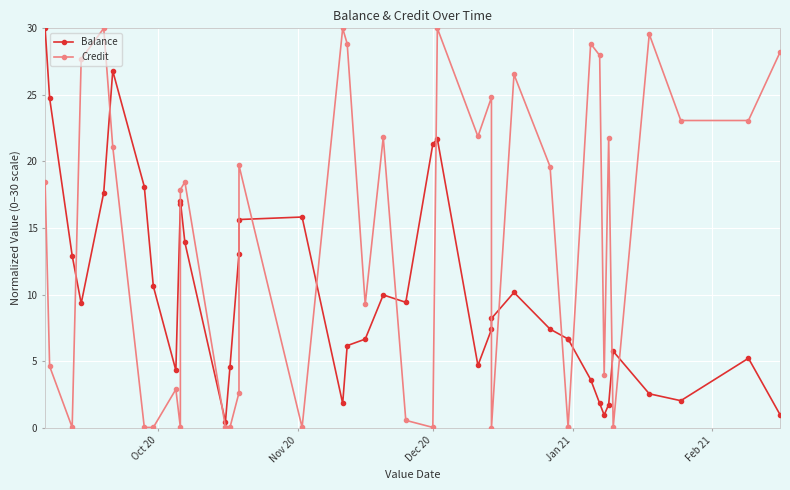

True or false: Balance and Credit cross at least once.

True